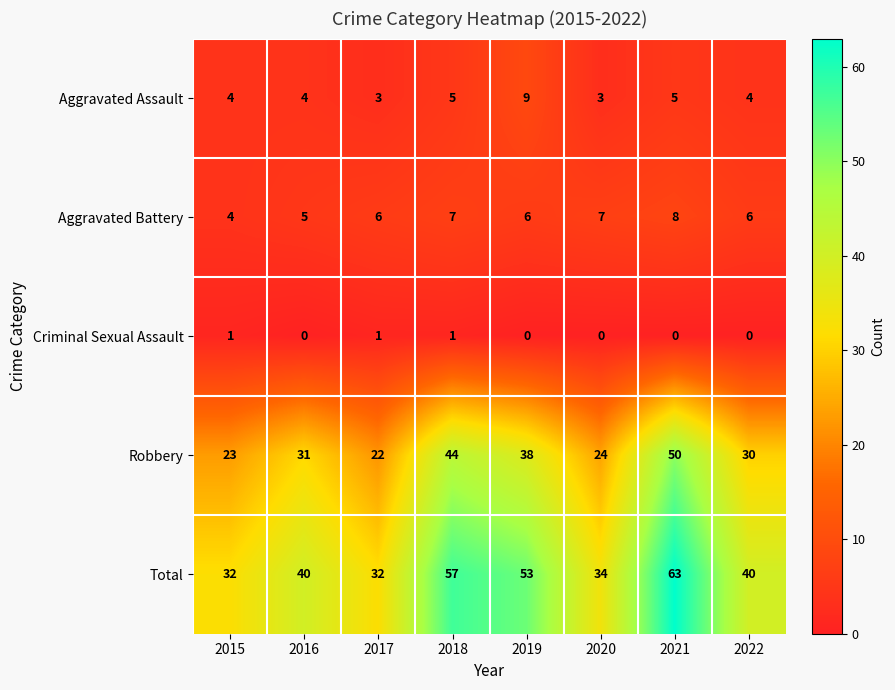

Count the Aggravated Battery values in the range 6 to 7.

5